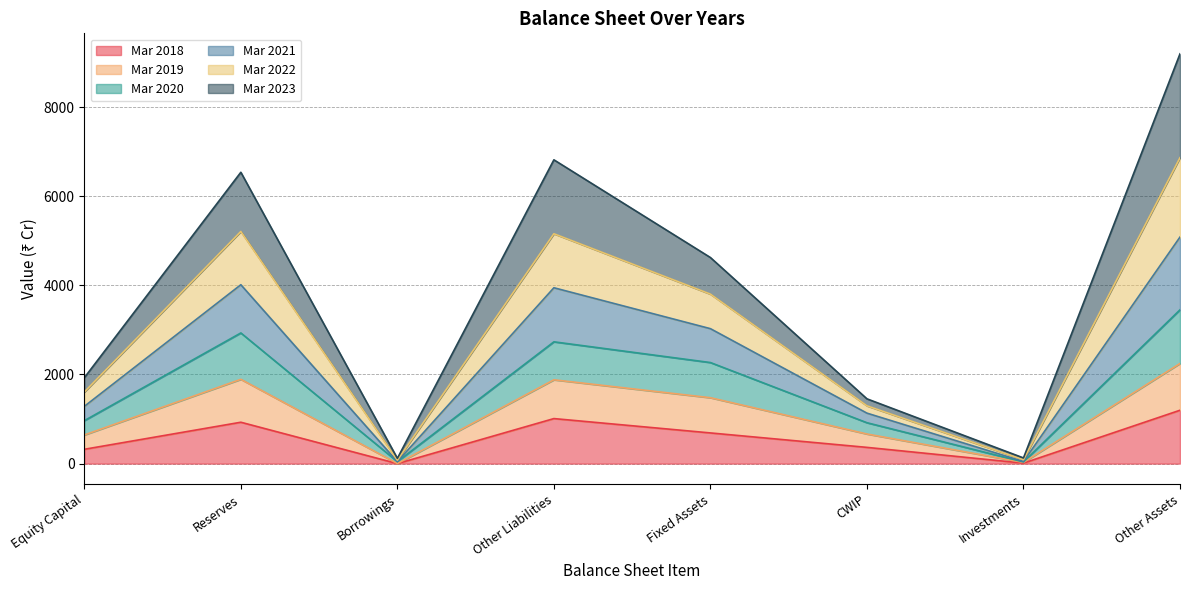

True or false: Mar 2020 and Mar 2022 intersect in this chart.

False